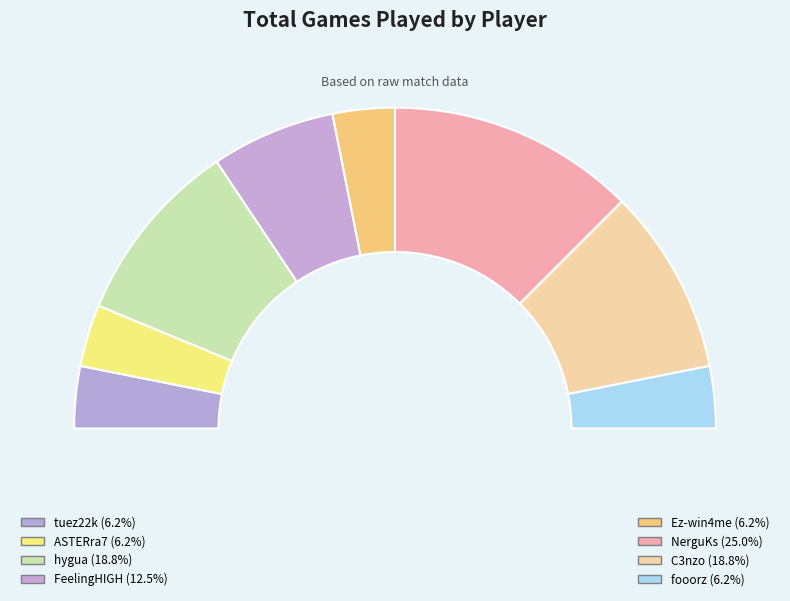

Rank the categories by value from highest to lowest.

NerguKs, hygua, C3nzo, FeelingHIGH, tuez22k, ASTERra7, Ez-win4me, fooorz